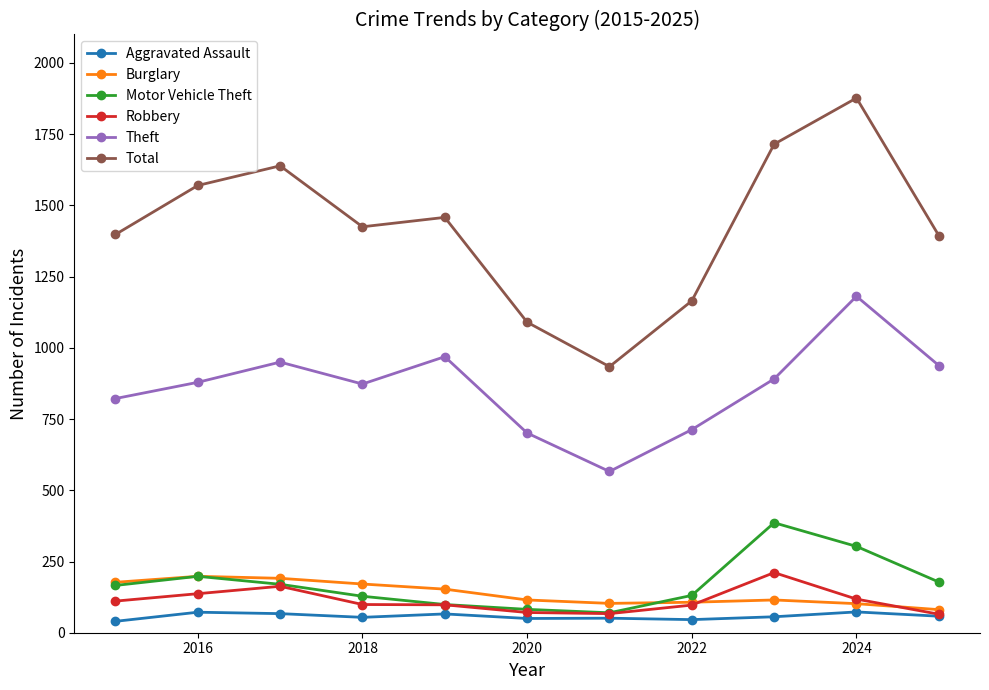

At how many categories does at least one series exceed 1195?

8